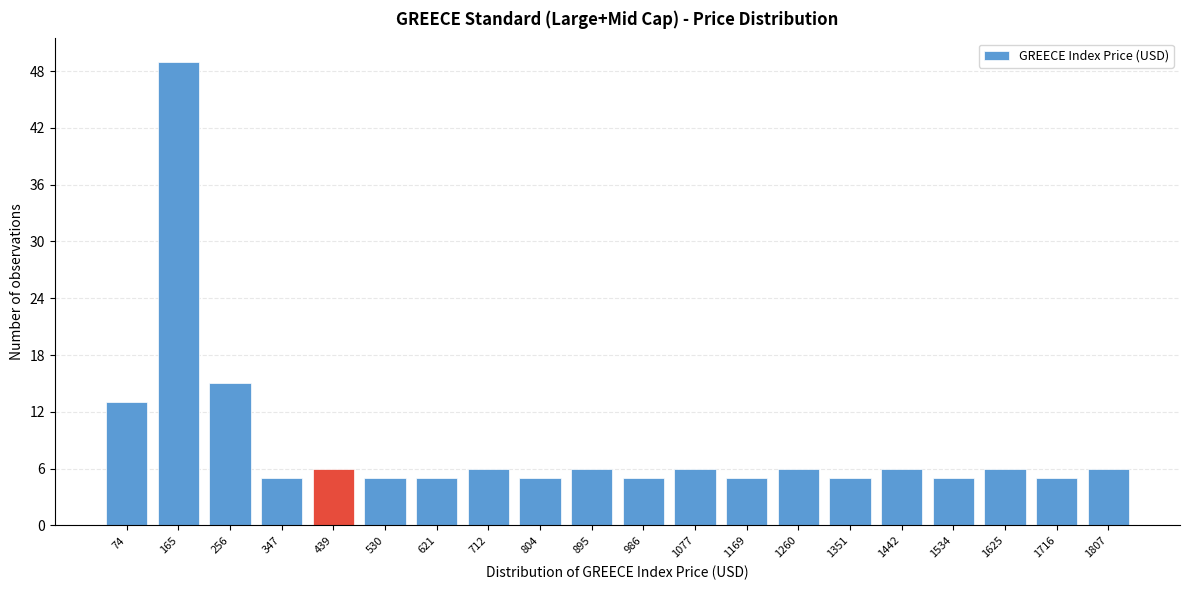

Reading right to left, what are all the values shown in this chart?

1807=6	1716=5	1625=6	1534=5	1442=6	1351=5	1260=6	1169=5	1077=6	986=5	895=6	804=5	712=6	621=5	530=5	439=6	347=5	256=15	165=49	74=13